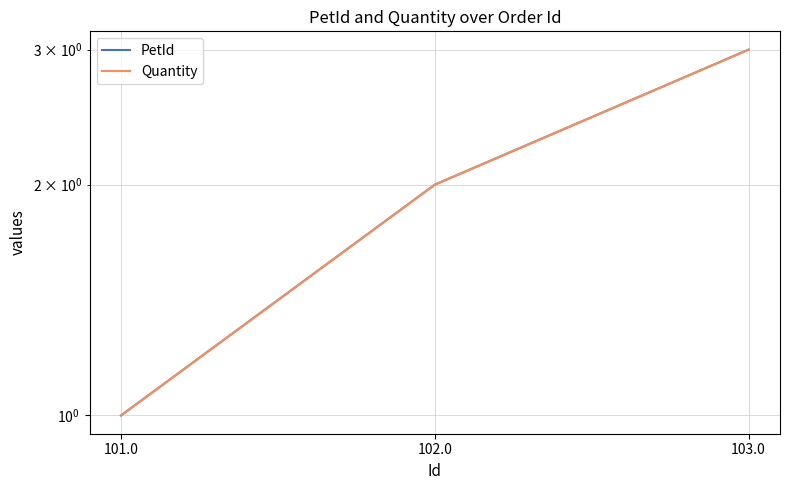

Which series has the widest spread of values?

PetId